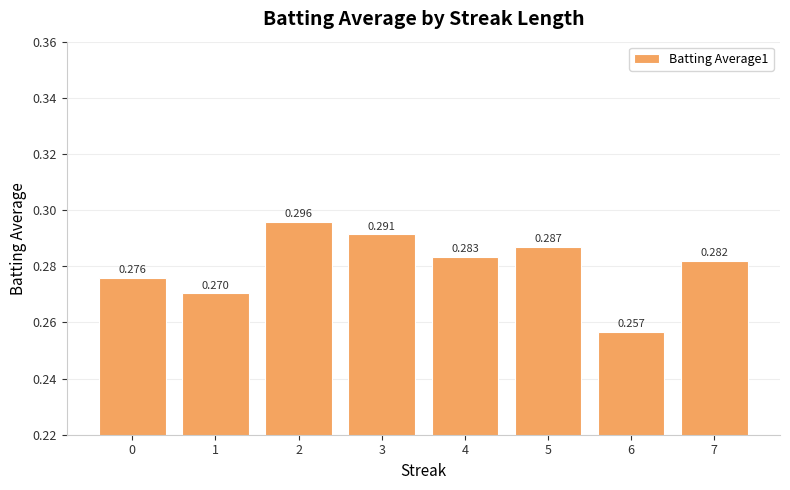

Count the values in the range 0 to 1.

8